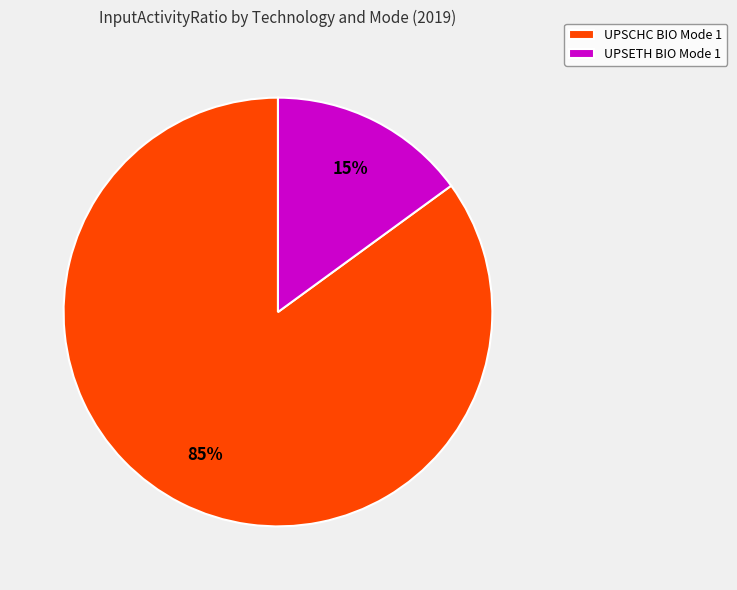

Which slice represents more than half of the pie?

UPSCHC BIO Mode 1